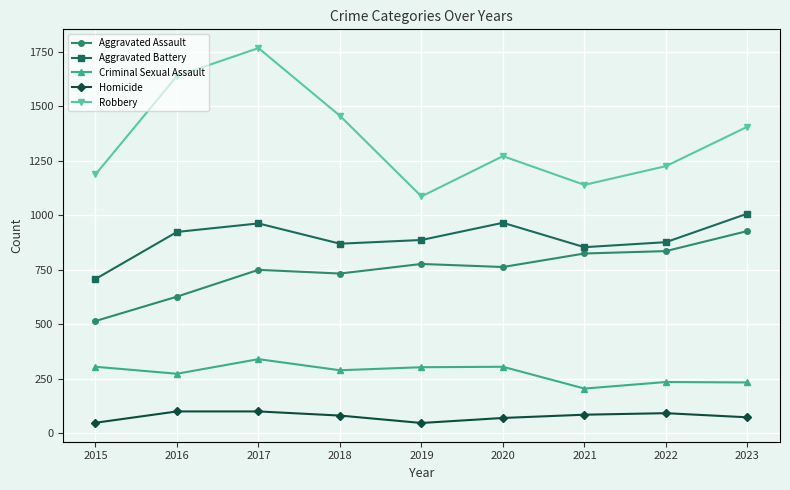

What are all the series names shown in the legend?

Aggravated Assault, Aggravated Battery, Criminal Sexual Assault, Homicide, Robbery